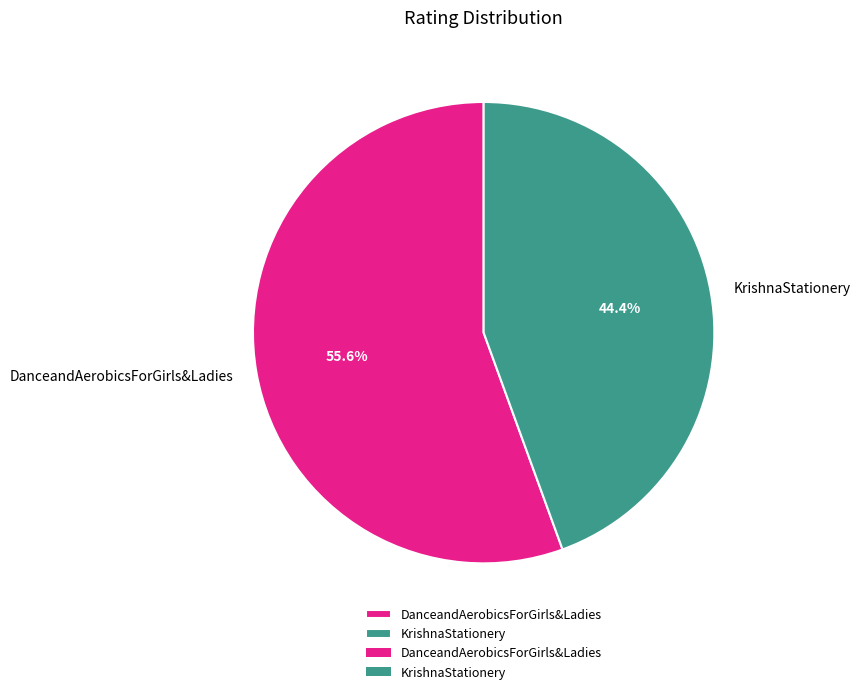

To the nearest percent, what portion does DanceandAerobicsForGirls&Ladies represent?

56%